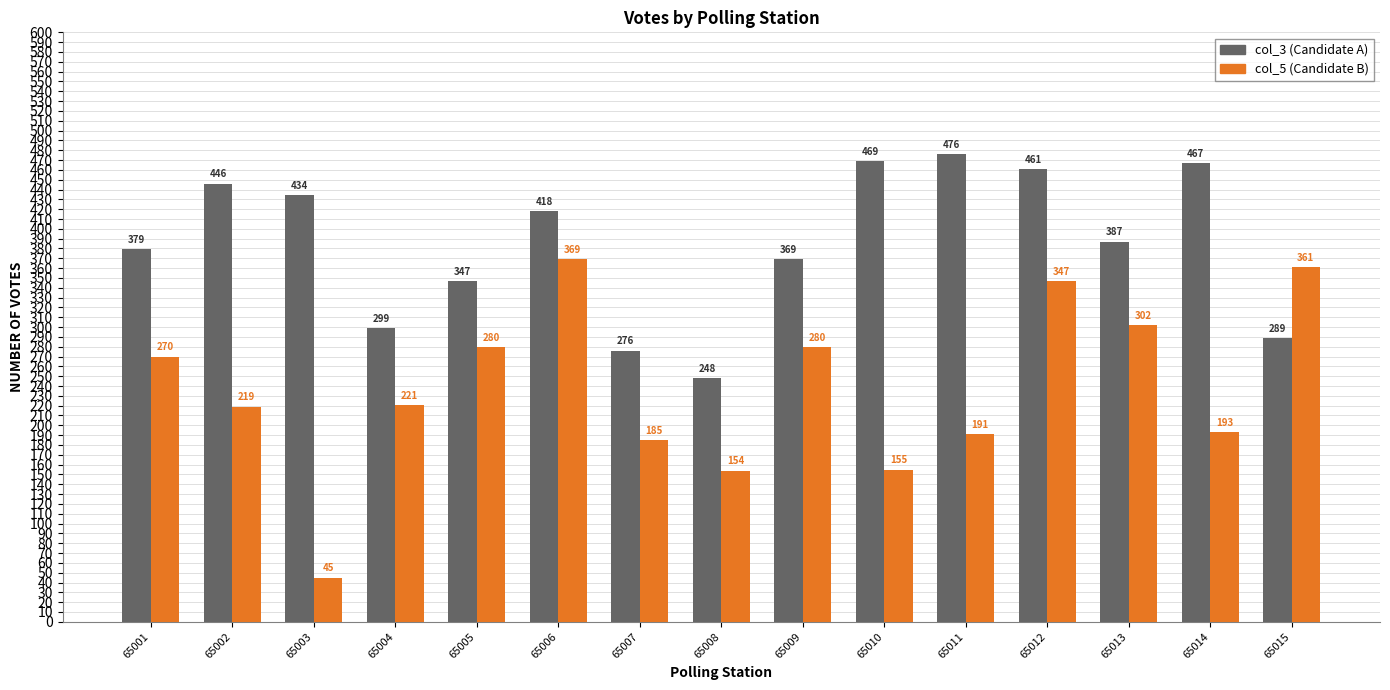

At which category is the sum across all series the highest?

65012